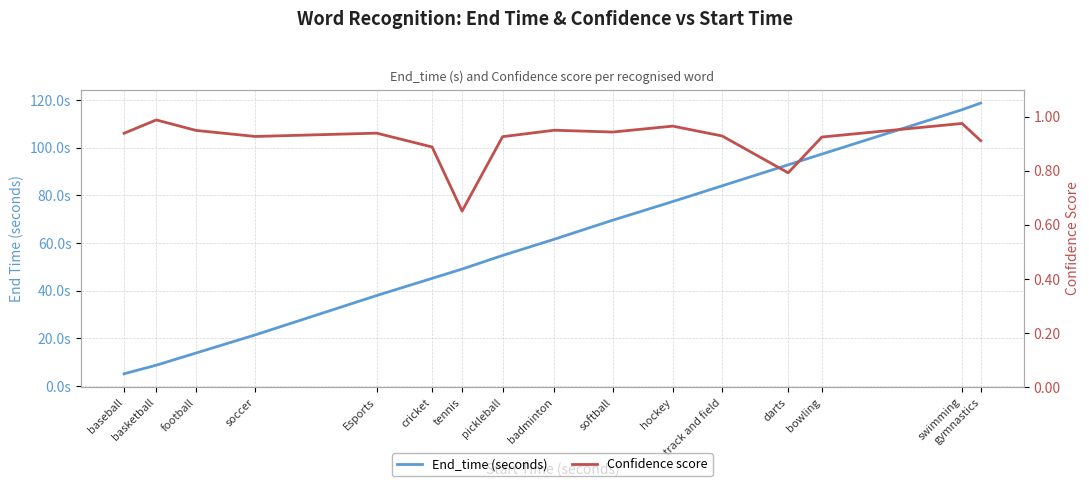

Which has a higher value, softball or basketball?

softball